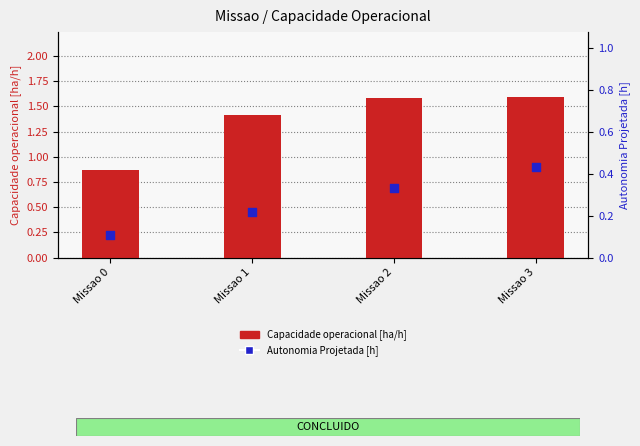

Is the value of Capacidade operacional [ha/h] at Missao 0 greater than the value of Autonomia Projetada [h] at Missao 2?

Yes